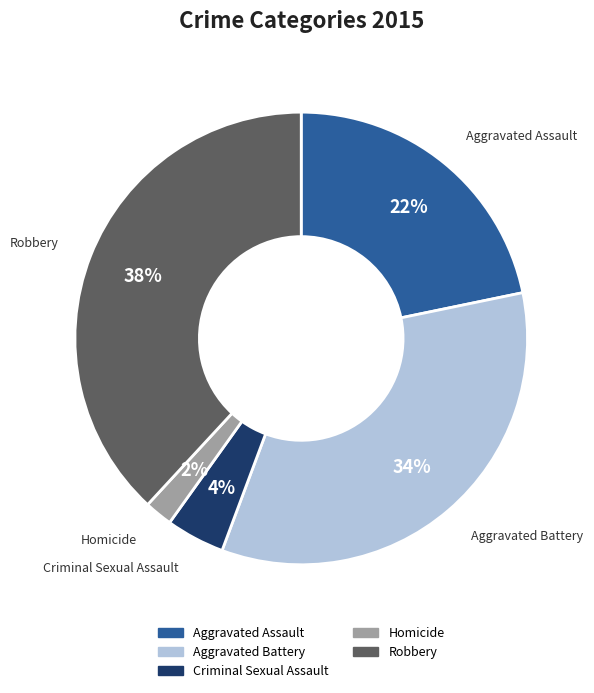

What is the ratio of the value at Homicide to the value at Robbery?

0.1